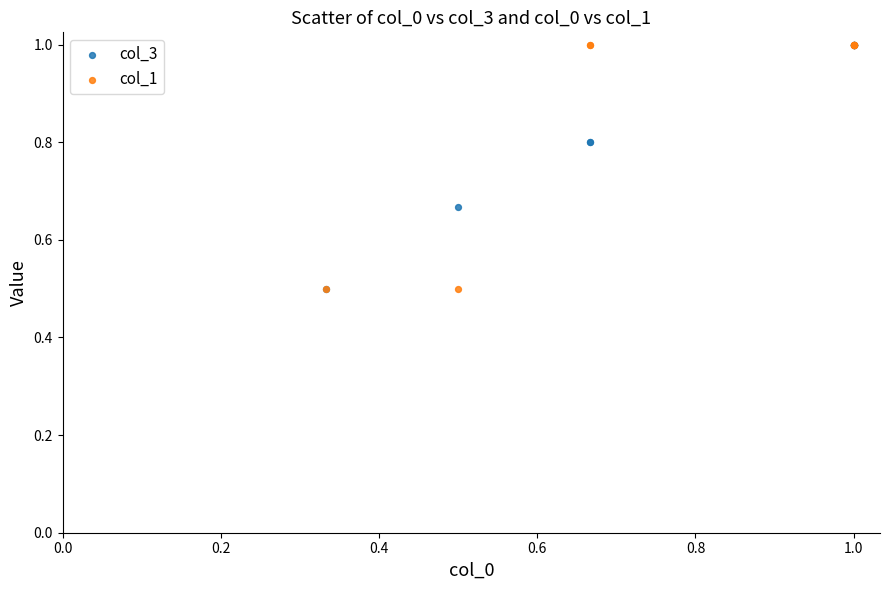

What are all the series names shown in the legend?

col_3, col_1